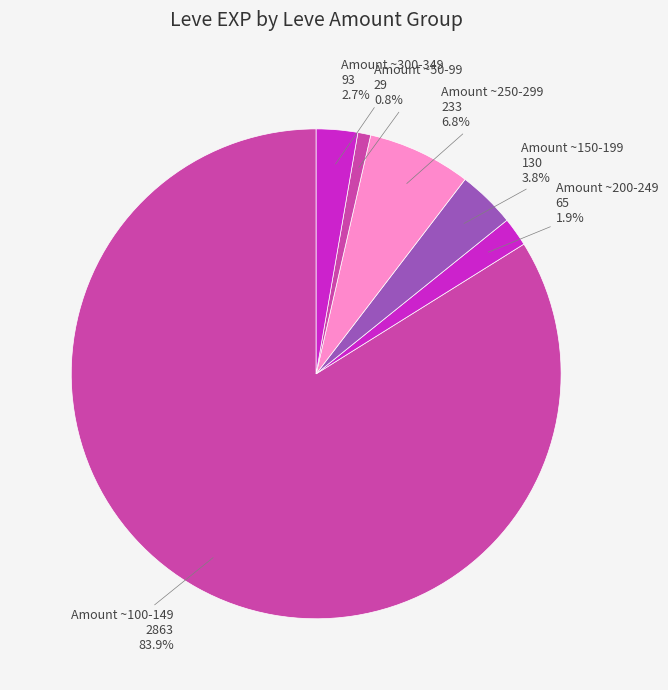

Which slice is the smallest?

Amount ~50-99